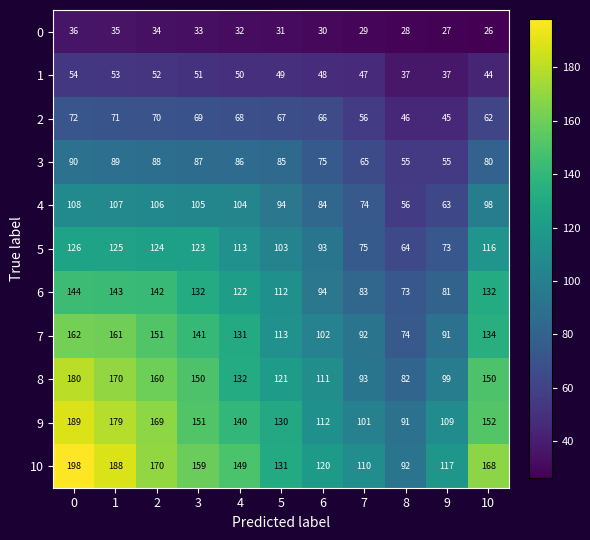

What is the spread (max minus min) of values at 6?

90